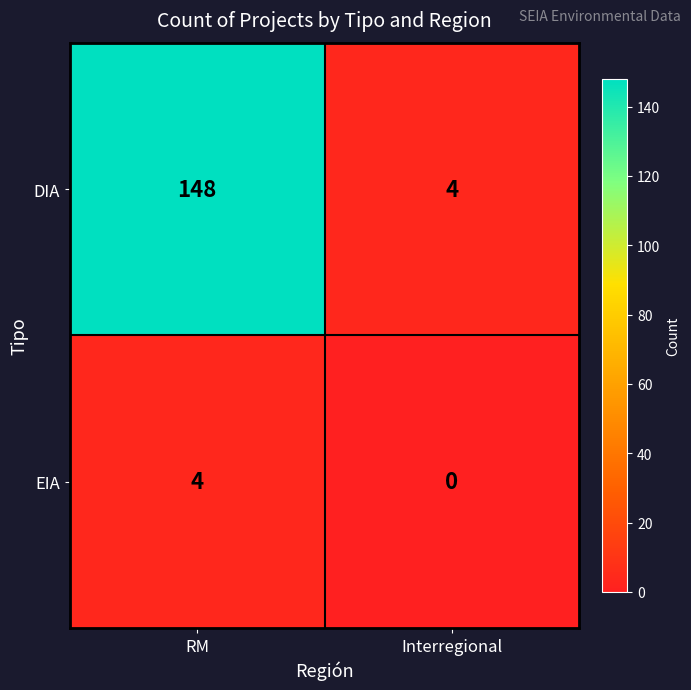

Reading left to right, what are all the values shown in this chart?

DIA: 148	4
EIA: 4	0